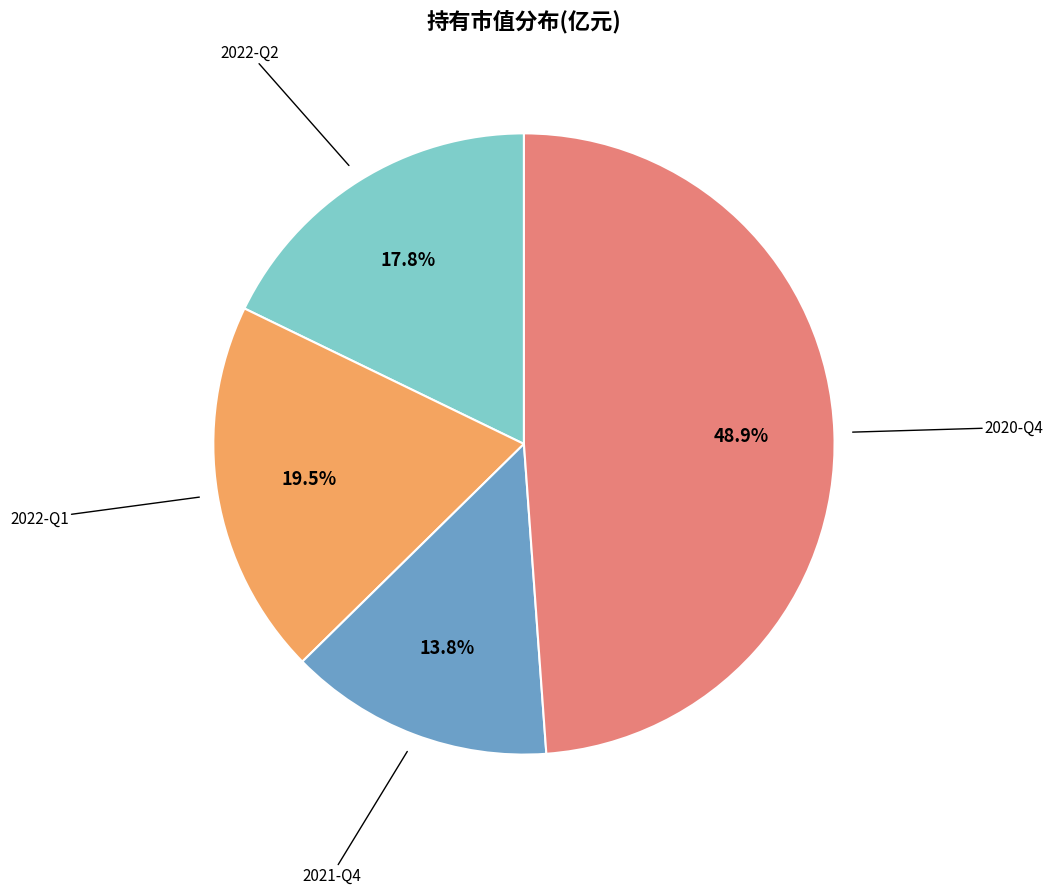

Is there any slice that represents more than half of the pie?

No